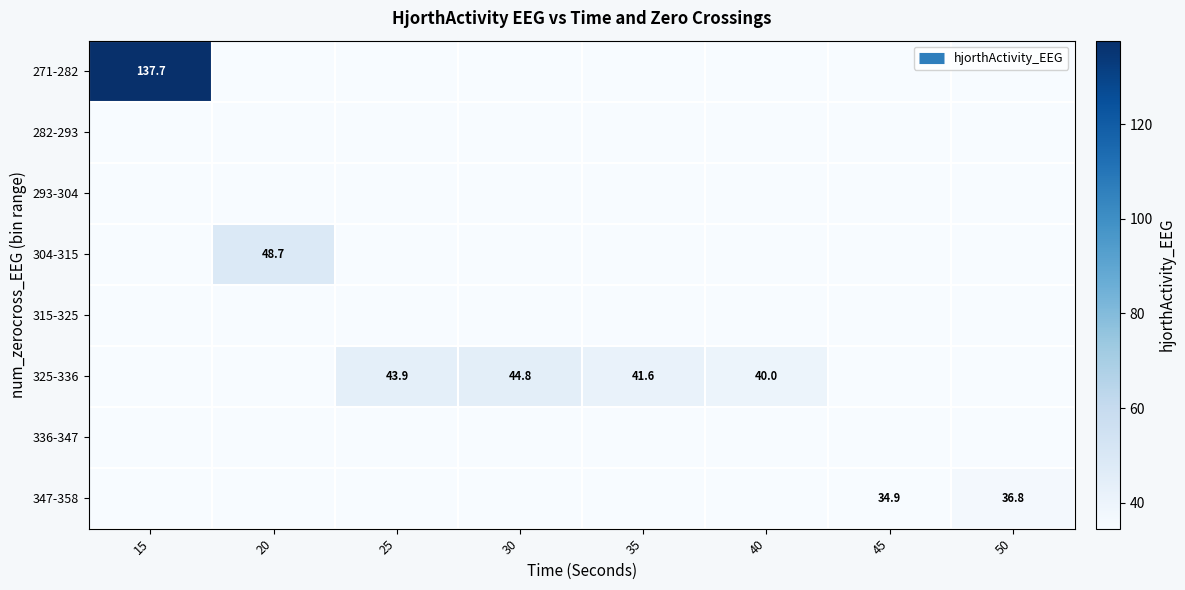

Between 15 and 45, which is larger?

15